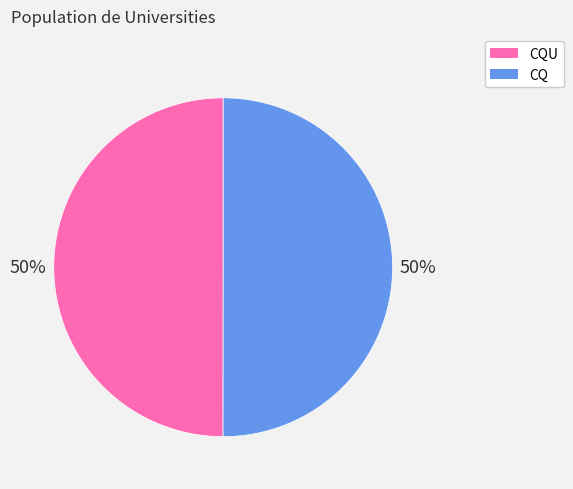

What is the ratio of the value at CQ to the value at CQU?

1.0